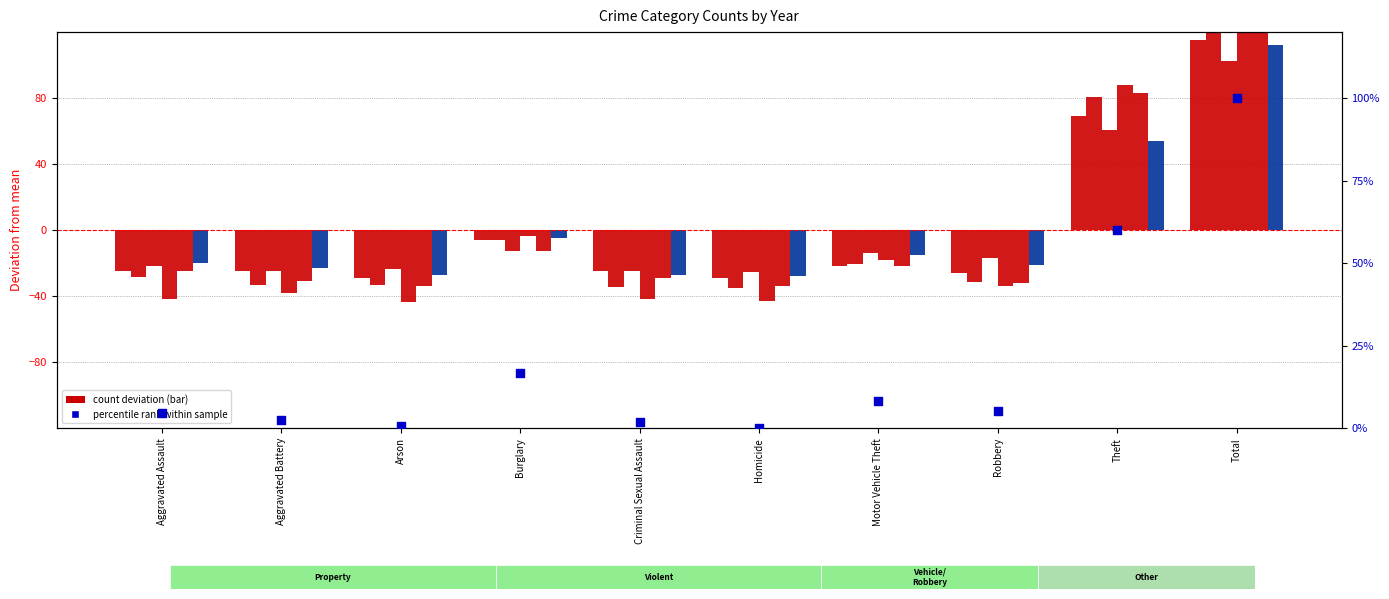

What is the change in value from Aggravated Assault to Burglary?

+11.9